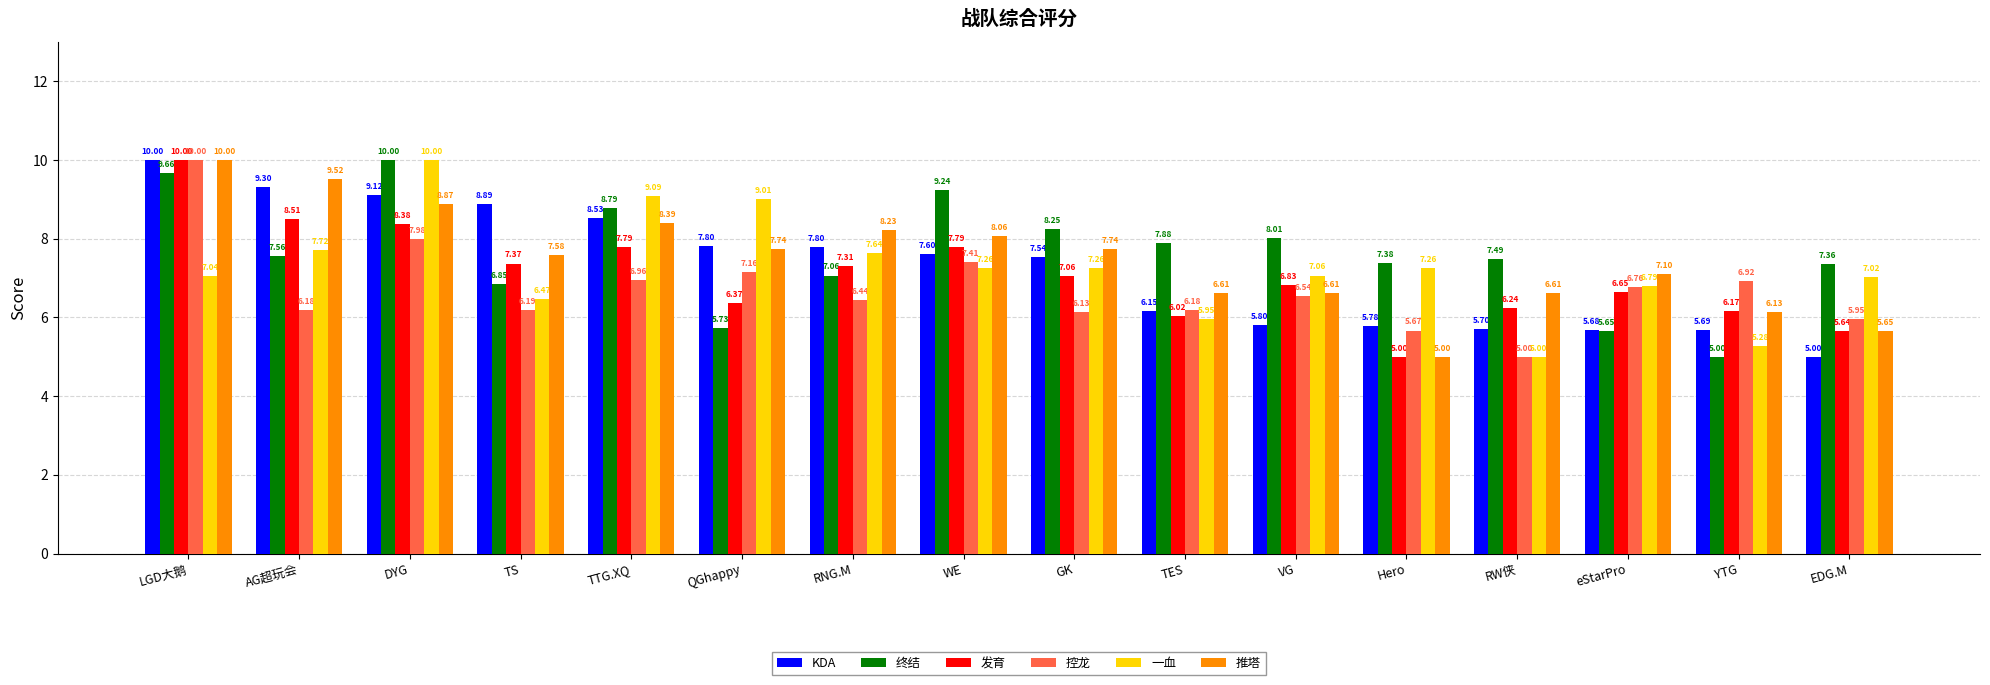

What is the label of the 11th bar from the right?

QGhappy